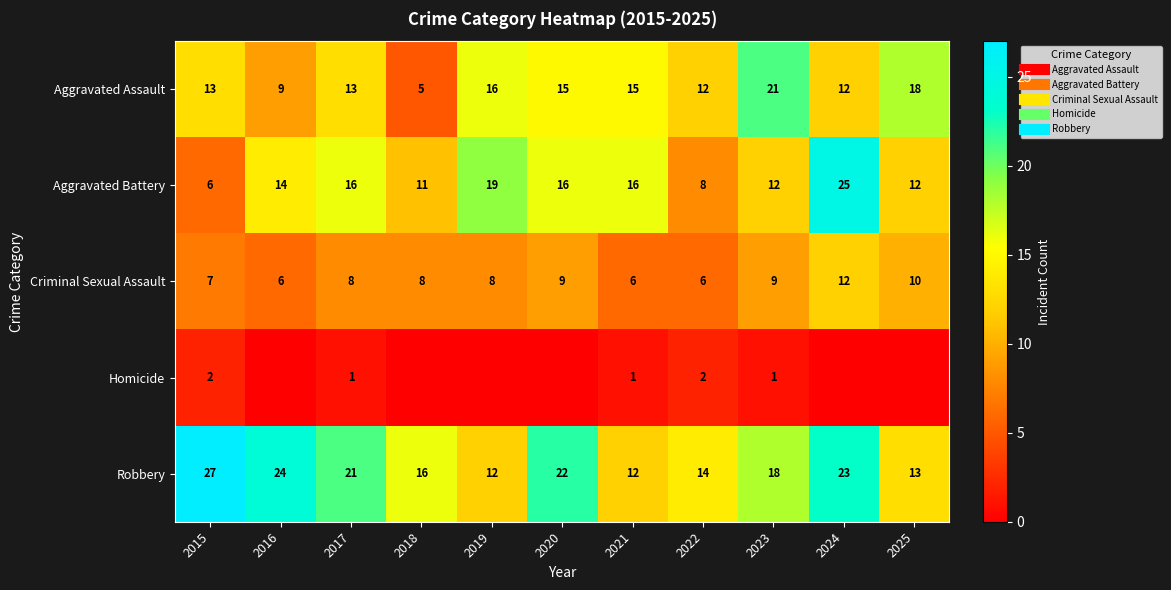

Which series has the largest total across all categories?

Robbery